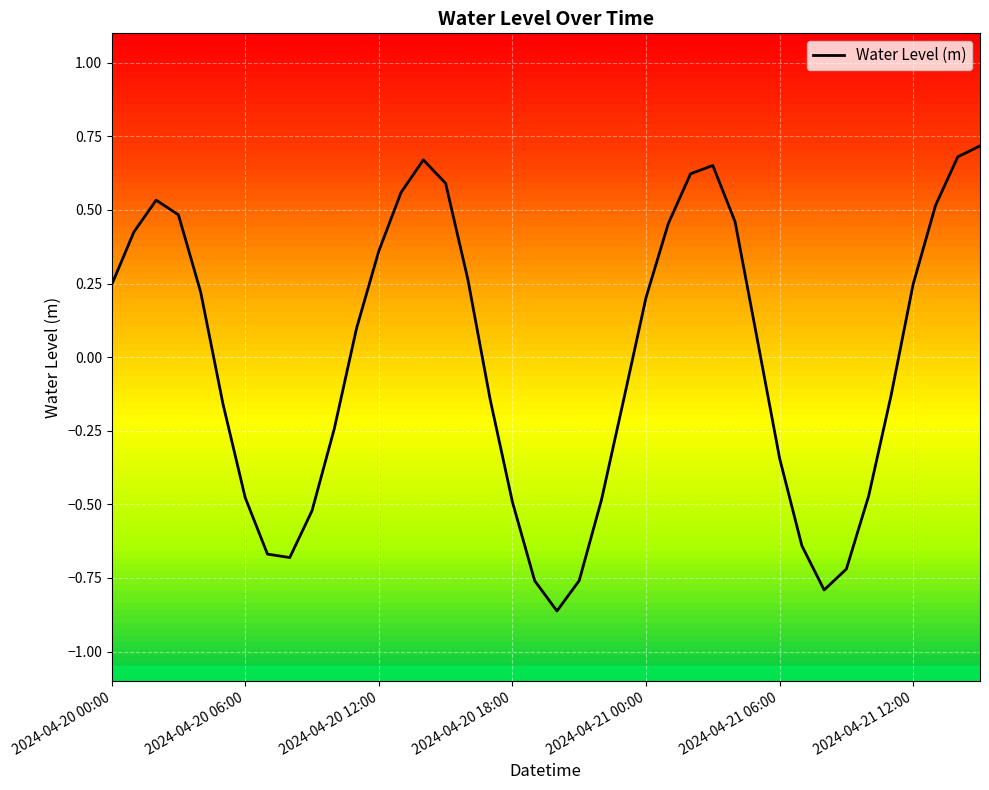

How many points are lower than both their immediate neighbors (excluding endpoints)?

3